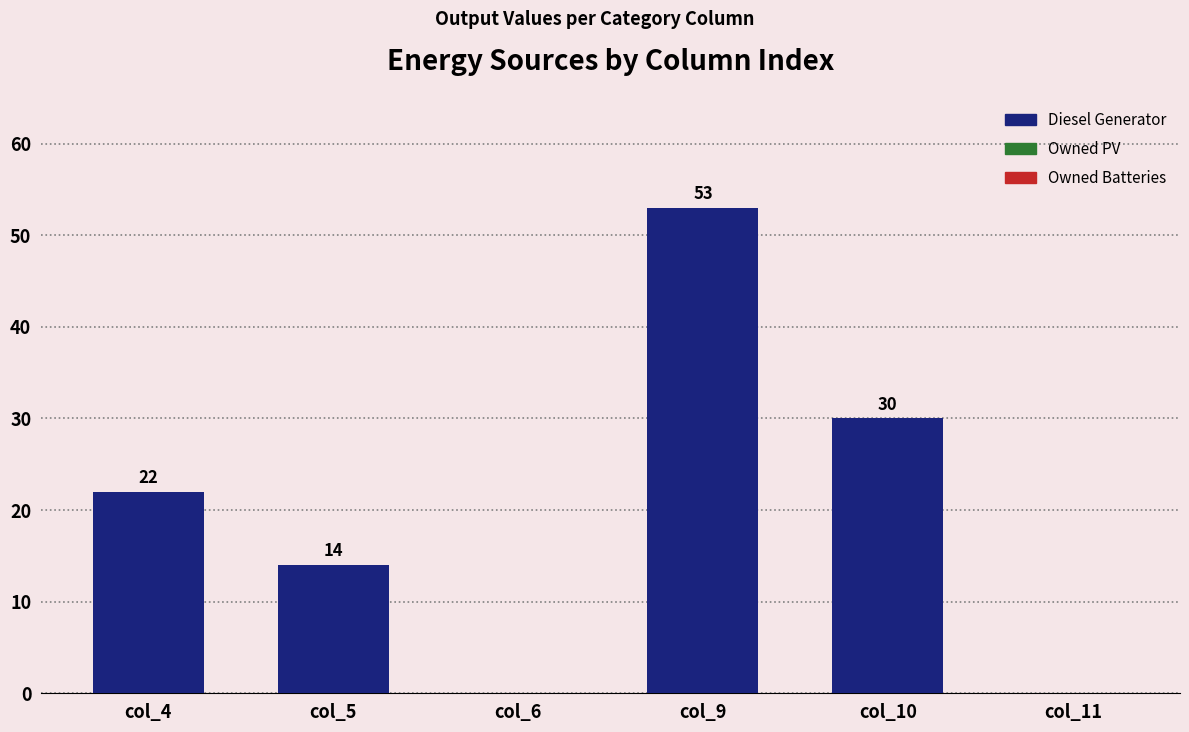

Reading right to left, list all the values displayed in this chart.

col_11=0	col_10=30	col_9=53	col_6=0	col_5=14	col_4=22